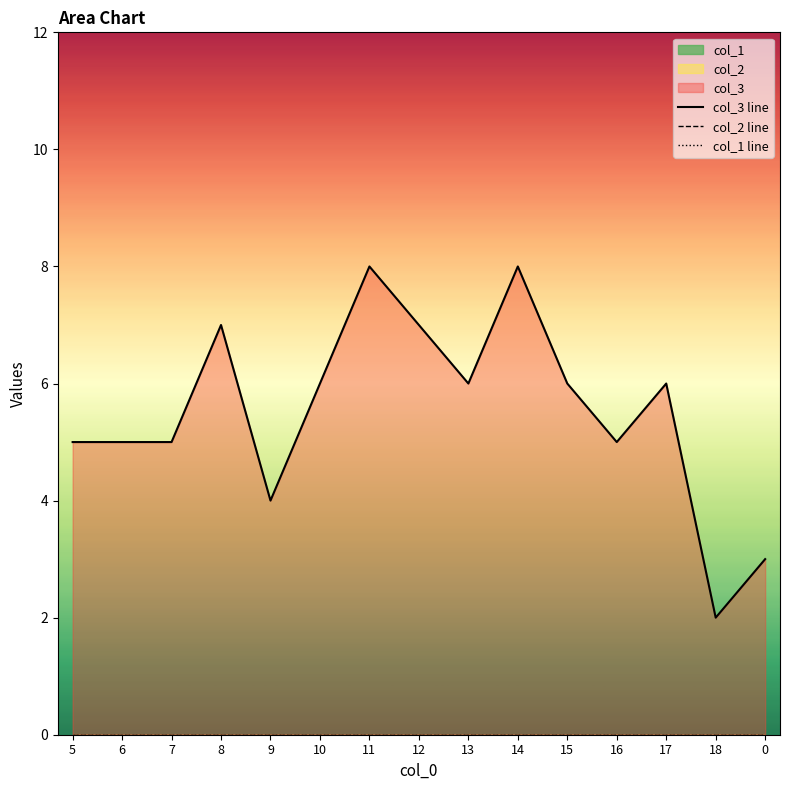

What is the difference between the highest and lowest values at 17?

6